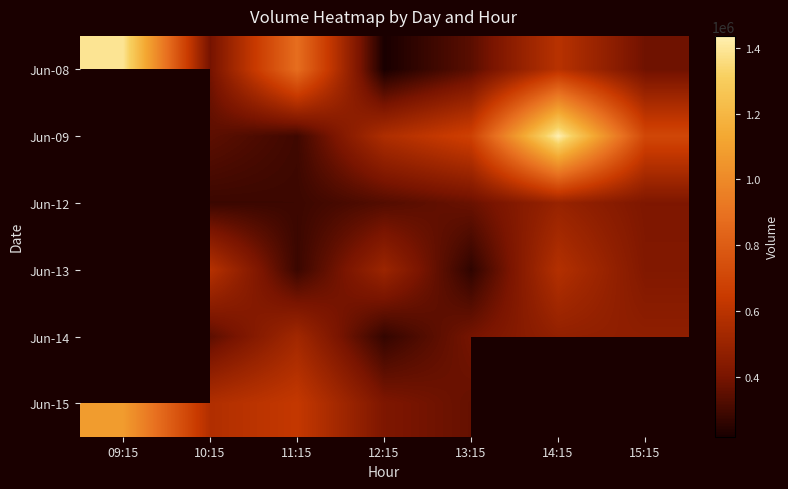

What is the spread (max minus min) of values at 10:15?

304698.0